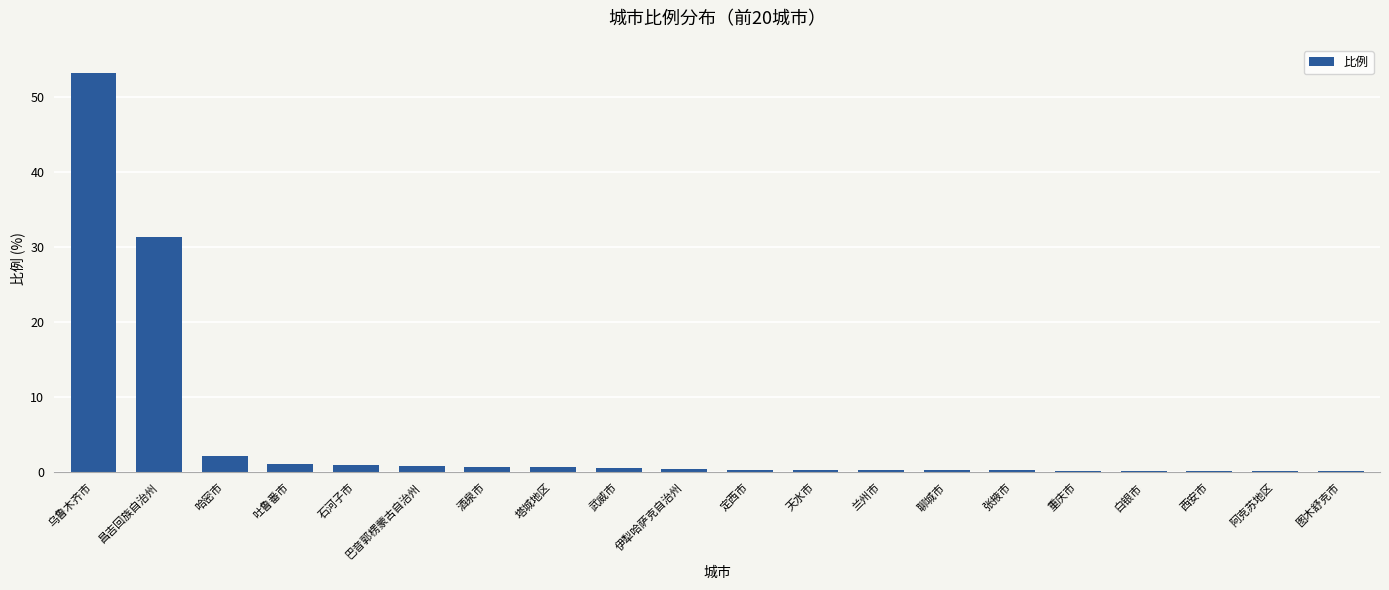

What is the approximate value at 乌鲁木齐市?

53.3